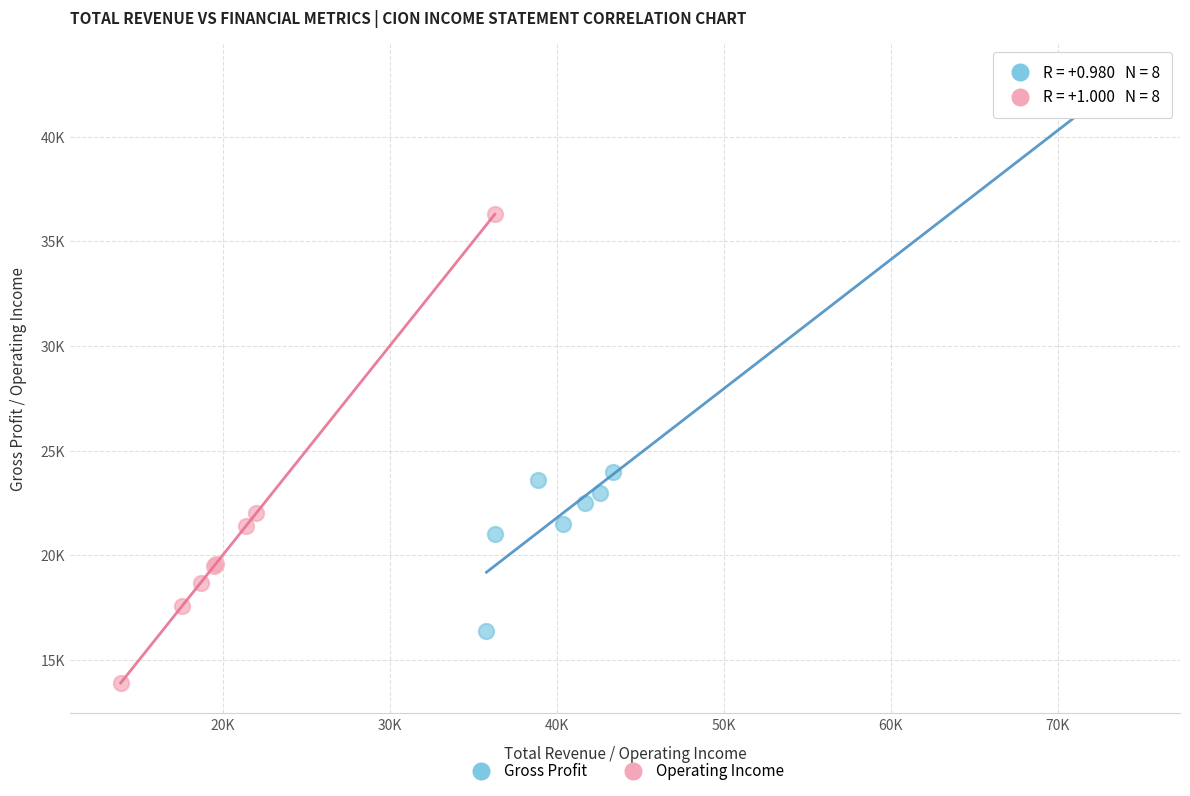

Which series contains the highest Y value?

Gross Profit